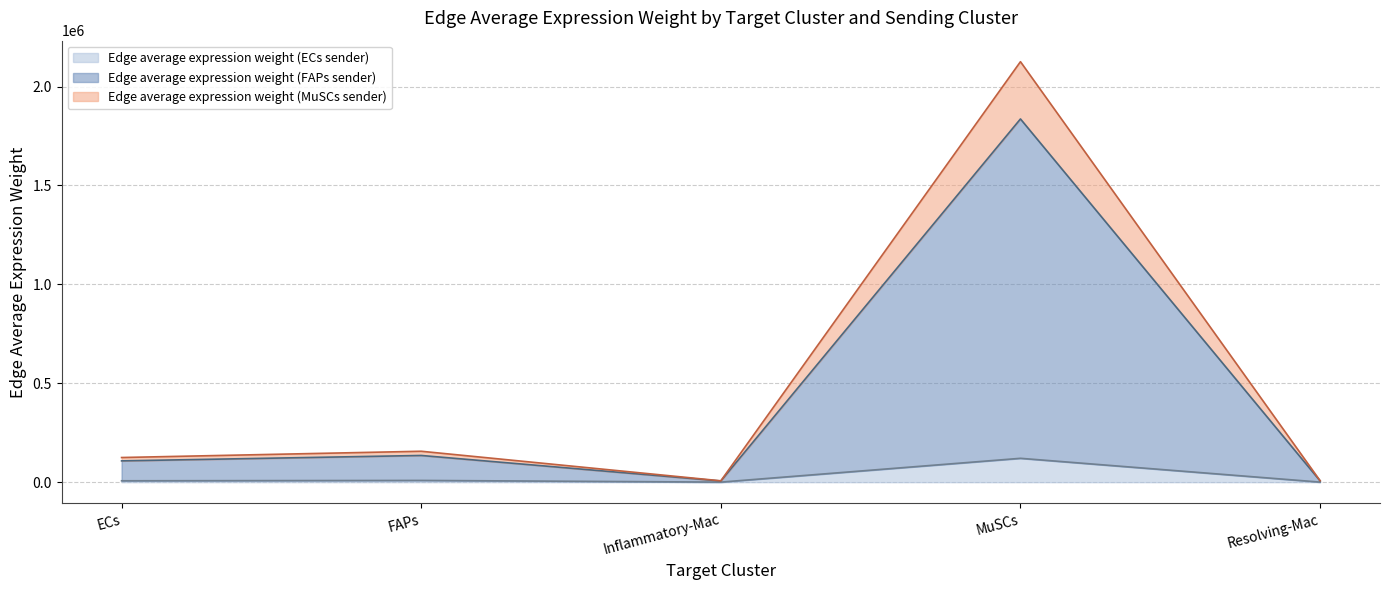

What is the sum of all Edge average expression weight (MuSCs sender) values?

2421227.7